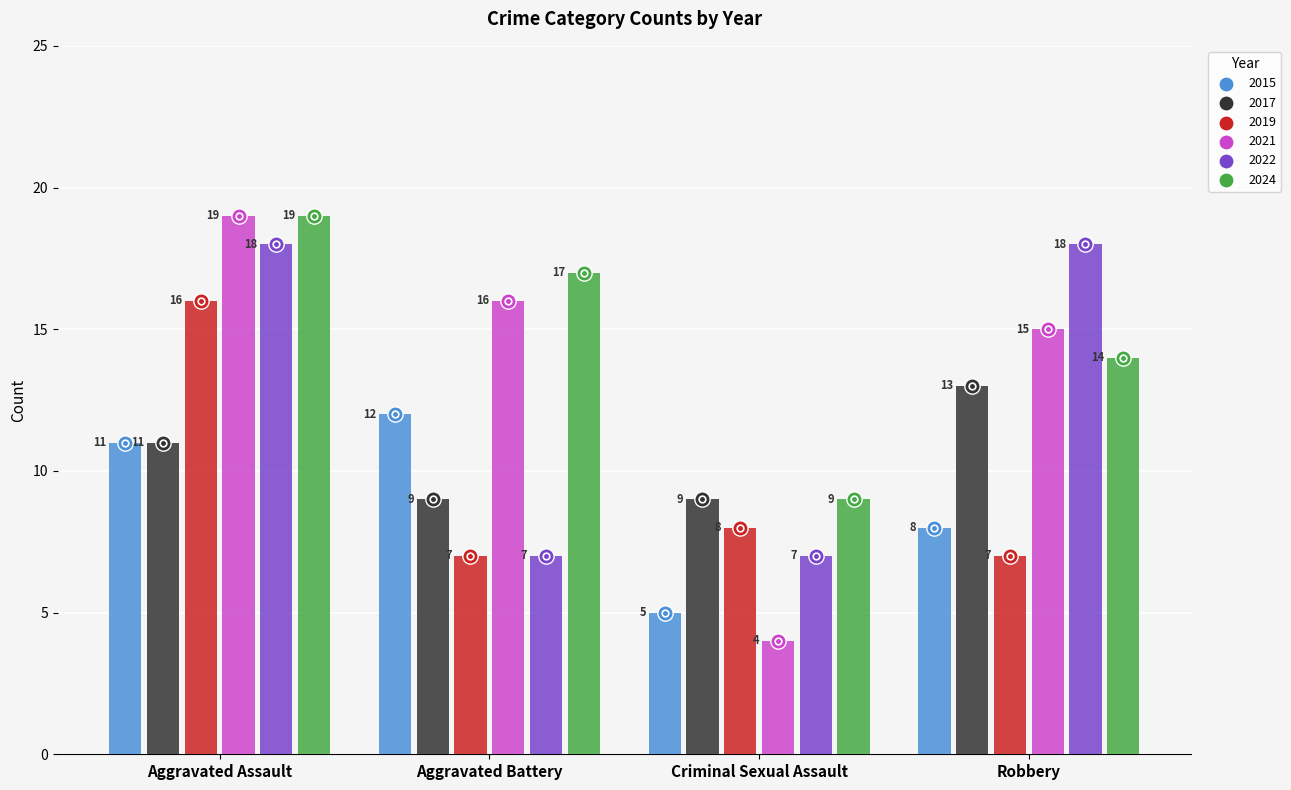

At how many categories does at least one series exceed 8?

4